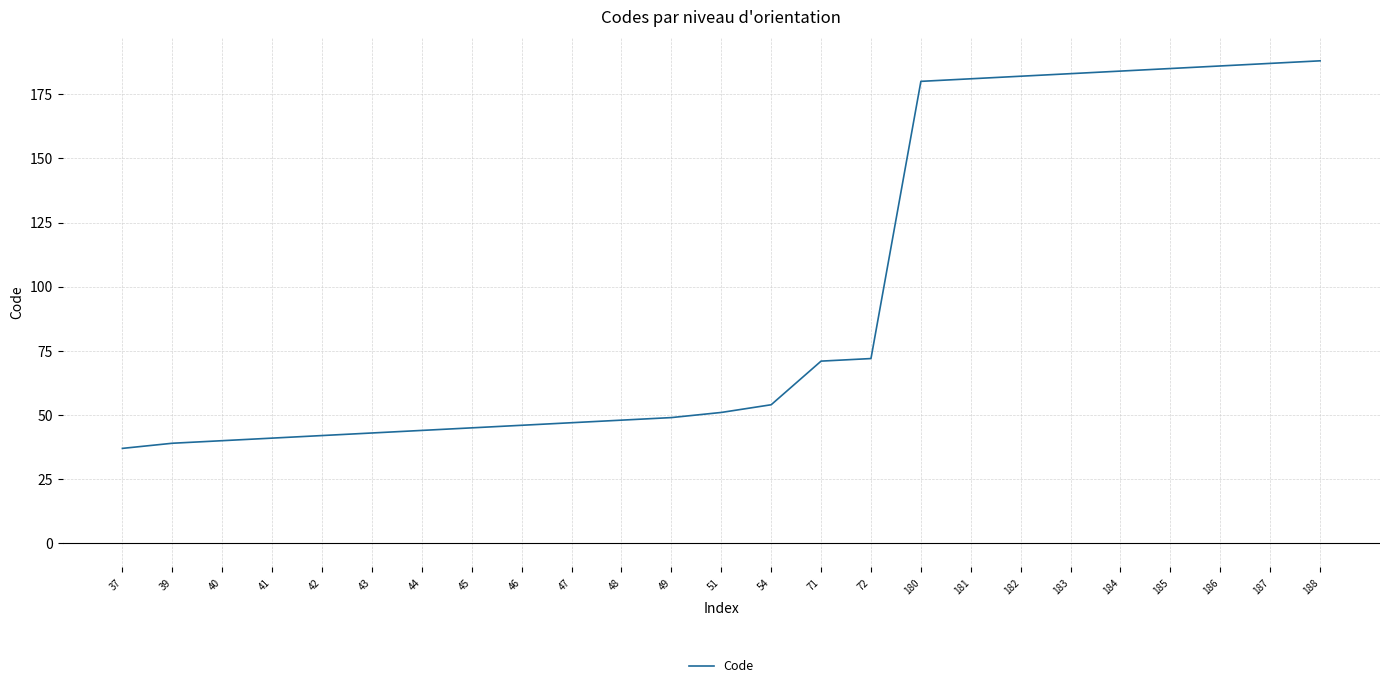

What is the change in value from 47 to 54?

+7